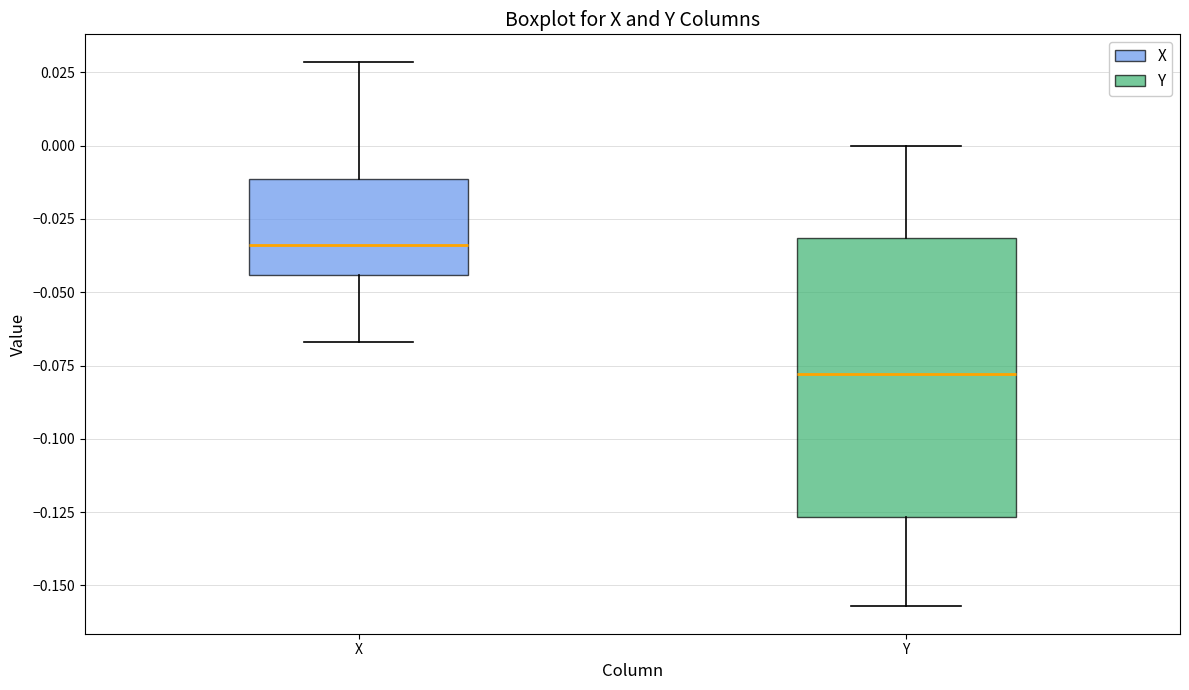

Reading left to right, read every box against the y-axis: the position of its median line, the range the box covers, and the ends of its whiskers. The values are not printed on the chart, so give them approximately, as read against the axis.

X: median -0.035, box -0.045 to -0.010, whiskers -0.065 to 0.030
Y: median -0.080, box -0.125 to -0.030, whiskers -0.155 to 0.000